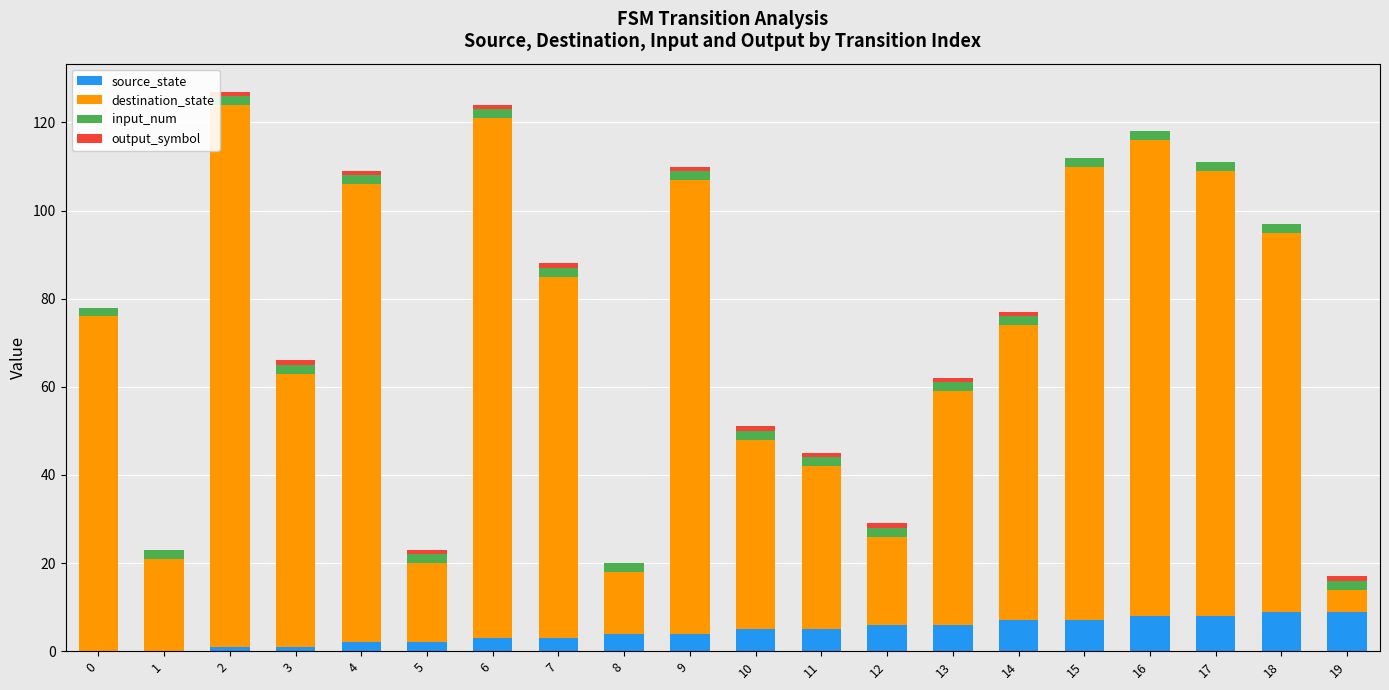

True or false: source_state has a value of 4 at 8.

True